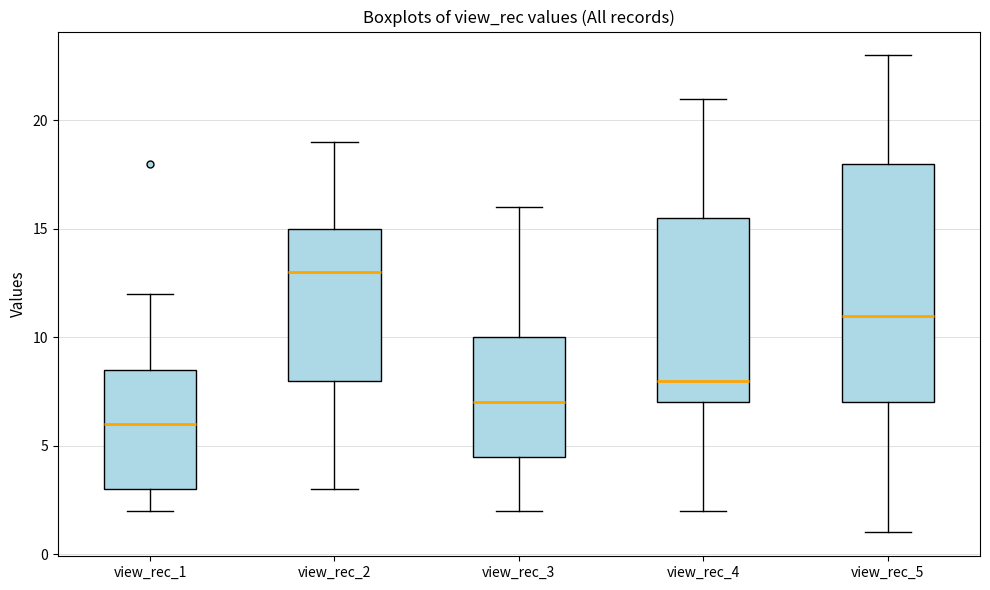

Reading left to right, transcribe this box plot: for each box, give where its median line is, the range the box spans, and where its two whiskers end, as read against the y-axis. The values are not printed on the chart, so give them approximately, as read against the axis.

view_rec_1: median 6.0, box 3.0 to 8.5, whiskers 2.0 to 12.0
view_rec_2: median 13.0, box 8.0 to 15.0, whiskers 3.0 to 19.0
view_rec_3: median 7.0, box 4.5 to 10.0, whiskers 2.0 to 16.0
view_rec_4: median 8.0, box 7.0 to 15.5, whiskers 2.0 to 21.0
view_rec_5: median 11.0, box 7.0 to 18.0, whiskers 1.0 to 23.0